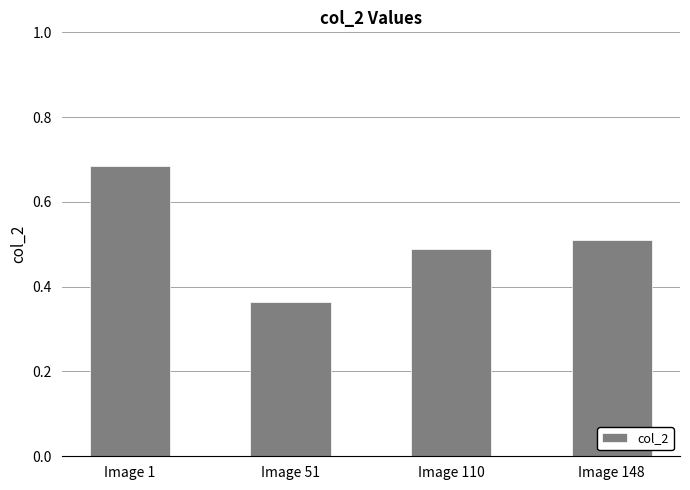

Which has a higher value, Image 148 or Image 110?

Image 148